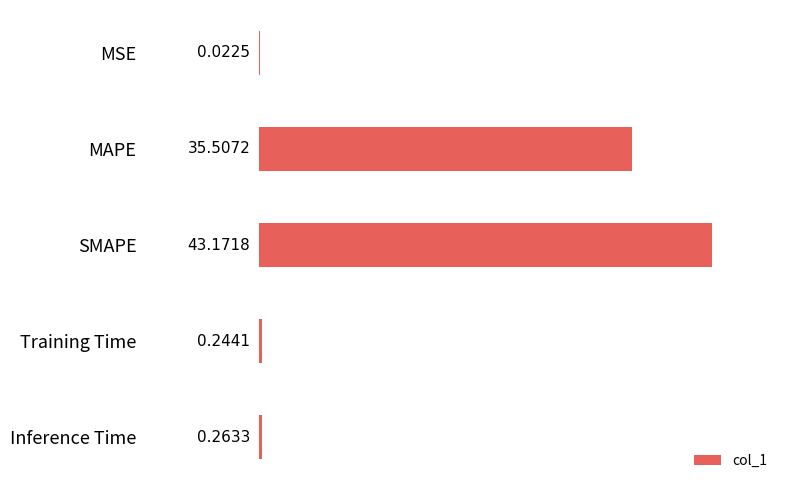

What is the change in value from SMAPE to Training Time?

-42.9